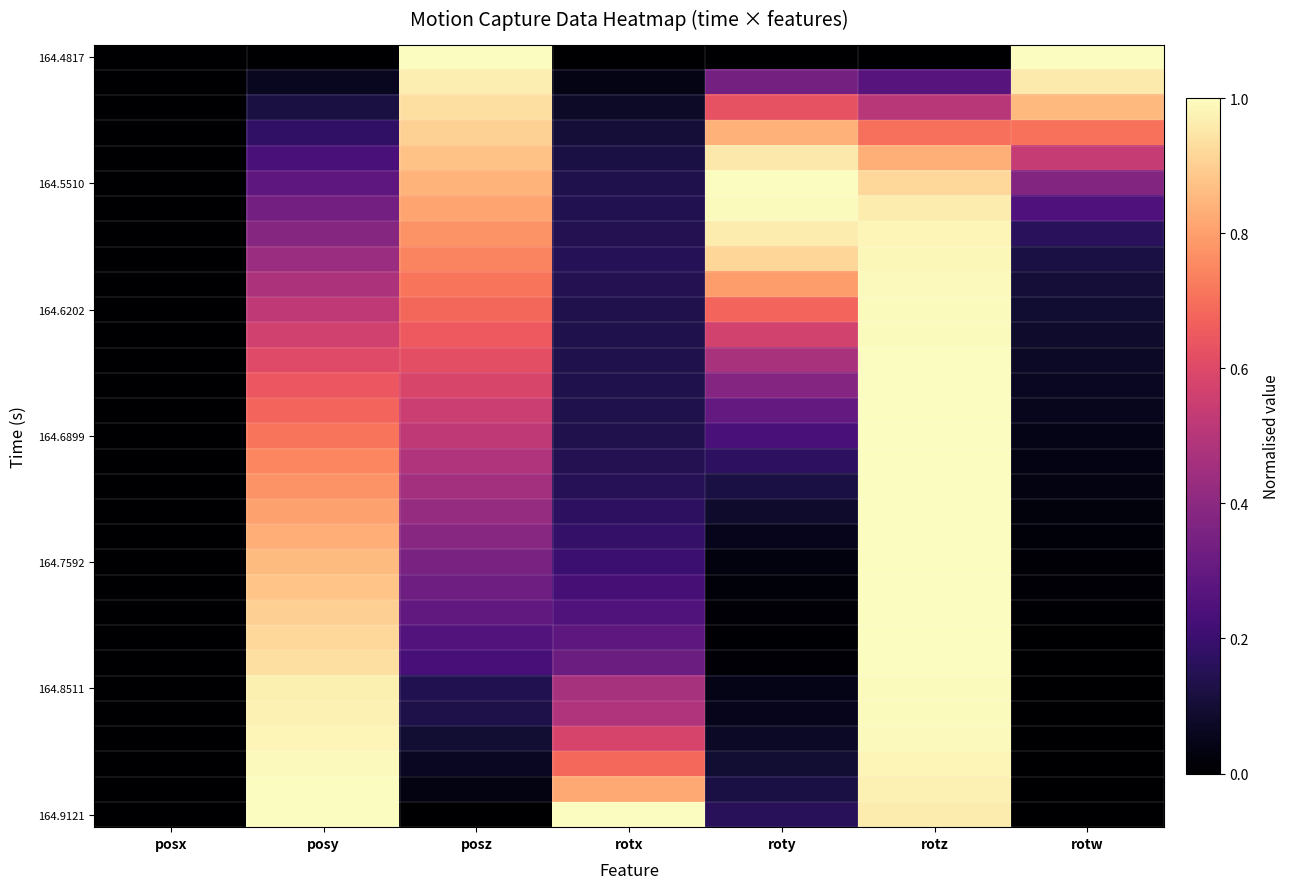

Count the number of data series in this chart.

31